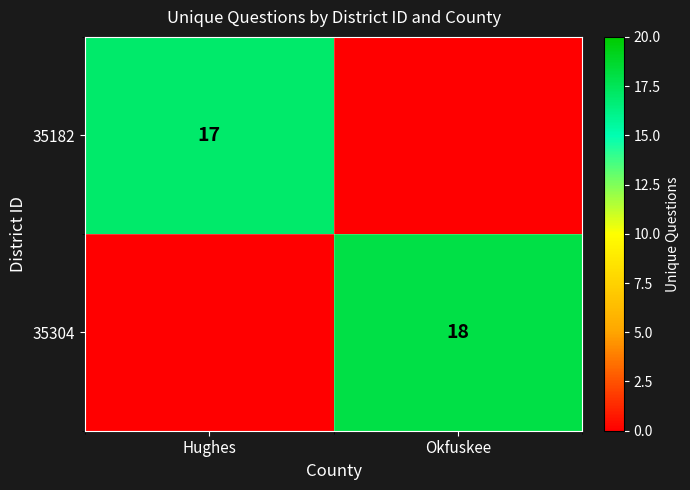

True or false: 35304 has a value of 11 at Okfuskee.

False